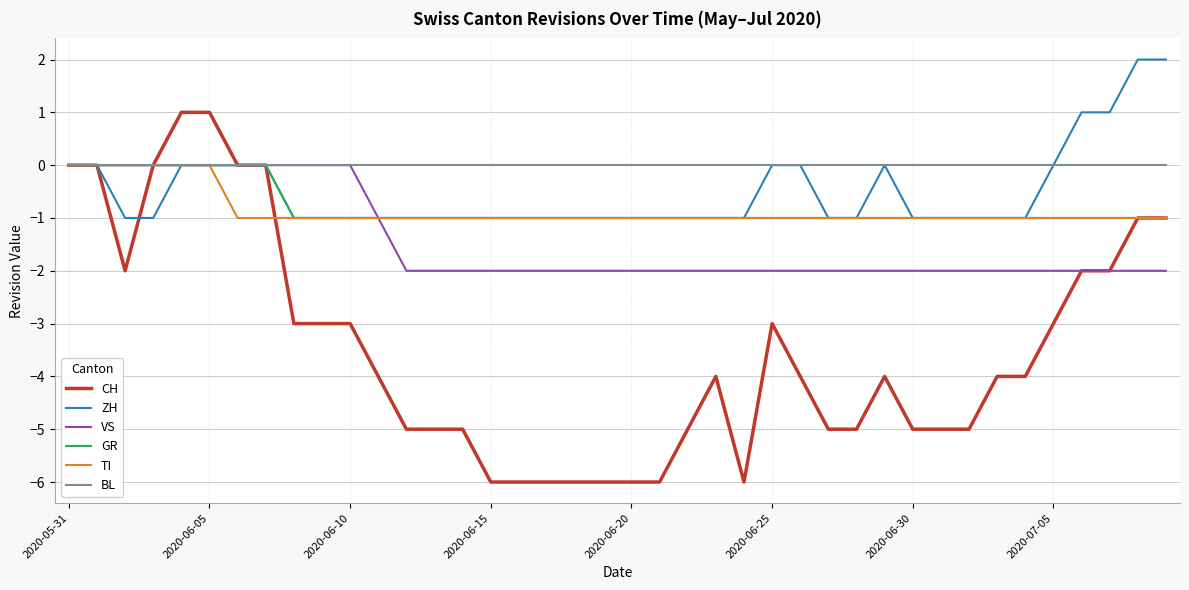

Which series has the largest total across all categories?

BL